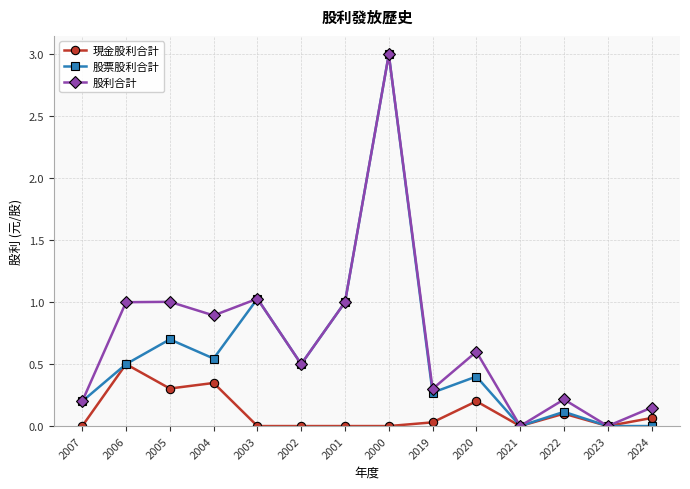

What is the difference between the second highest and second lowest values in the 股利合計 series?

1.0